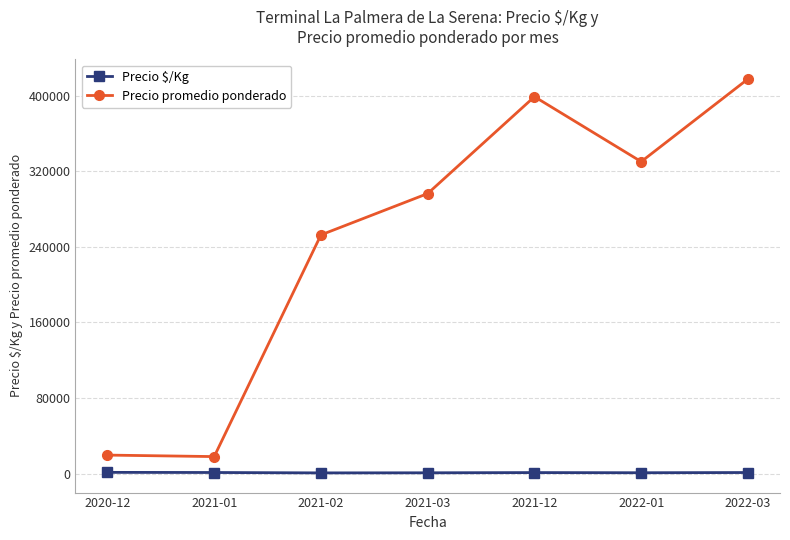

How many interior local peaks does the Precio promedio ponderado series have?

1